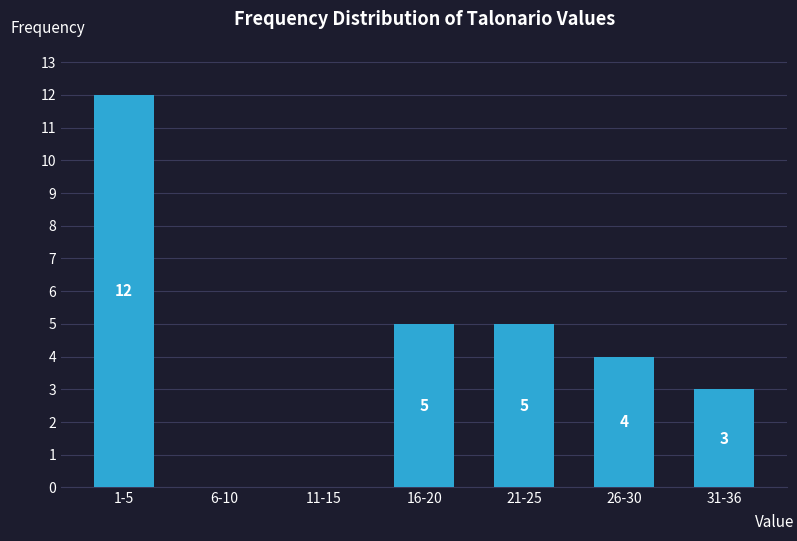

Reading right to left, extract all data points from this chart.

31-36=3	26-30=4	21-25=5	16-20=5	11-15=0	6-10=0	1-5=12